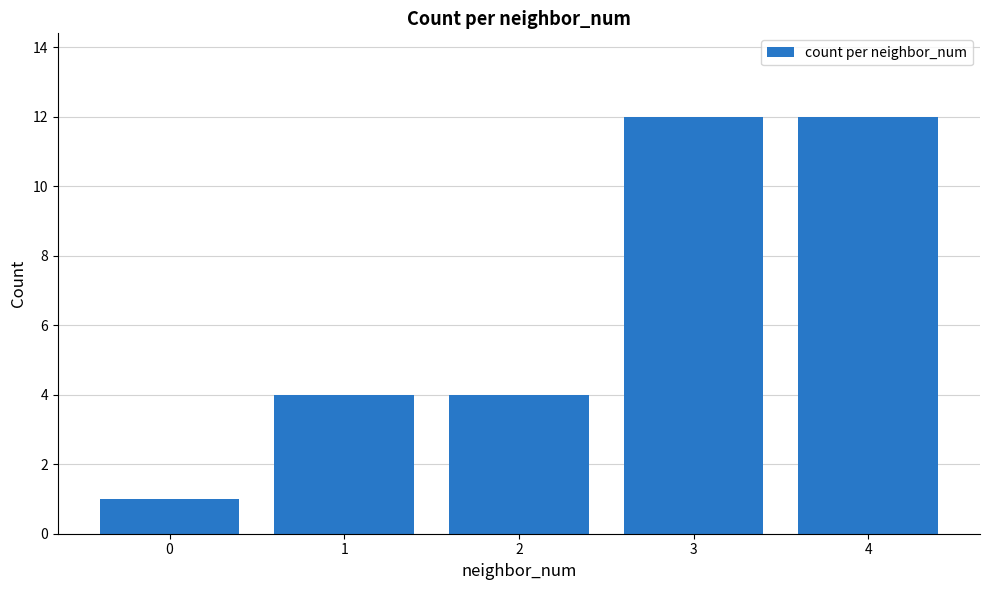

Are the bars grouped side by side (vs. stacked)?

No